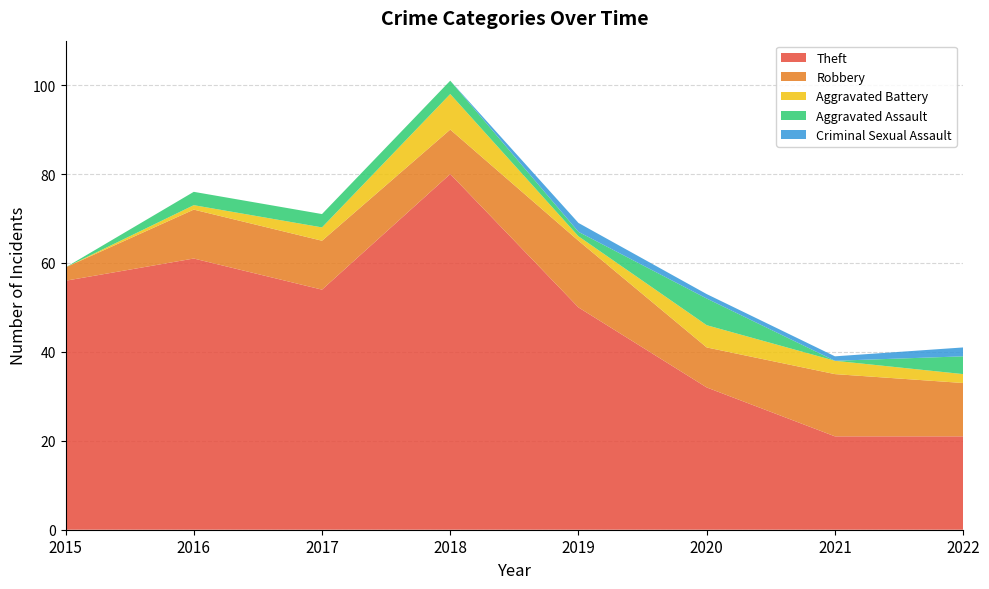

Reading left to right, extract all data points from this chart.

Theft: 56	61	54	80	50	32	21	21
Robbery: 3	11	11	10	15	9	14	12
Aggravated Battery: 0	1	3	8	1	5	3	2
Aggravated Assault: 0	3	3	3	1	6	0	4
Criminal Sexual Assault: 0	0	0	0	2	1	1	2